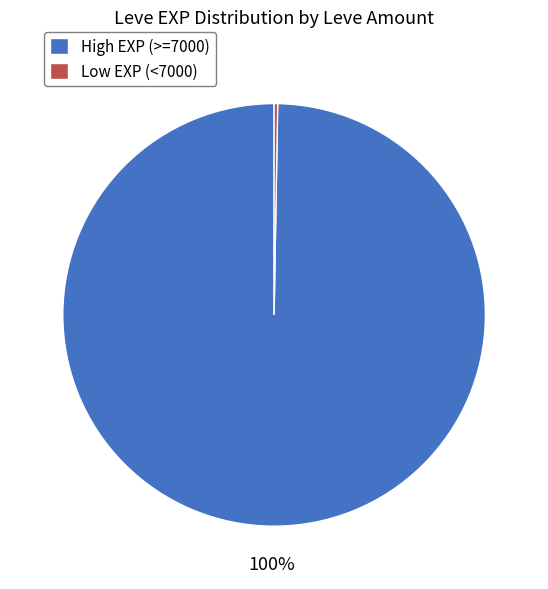

True or false: High EXP (>=7000) accounts for 94% of the total.

False